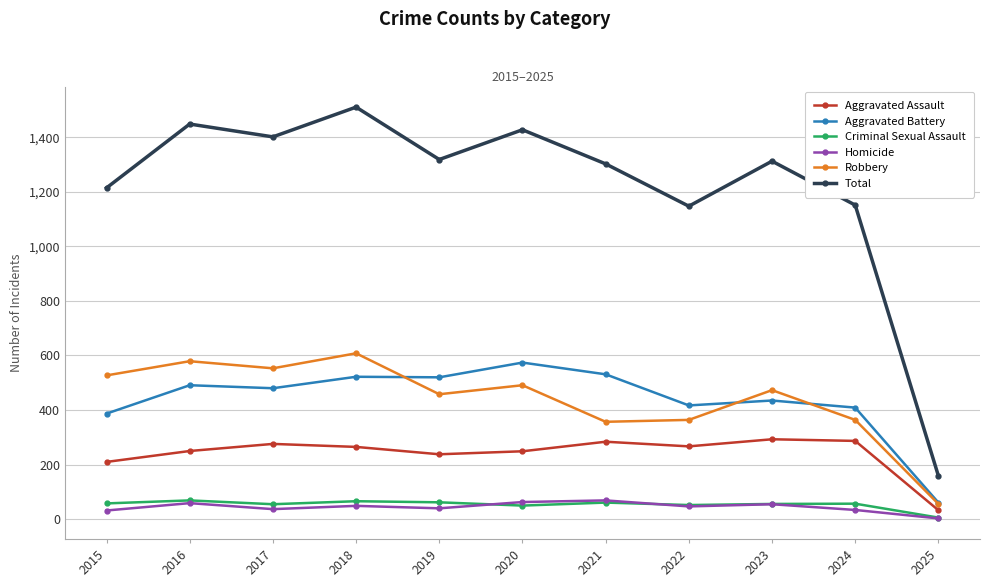

True or false: Aggravated Assault has more than 1 points higher than both neighbors.

True